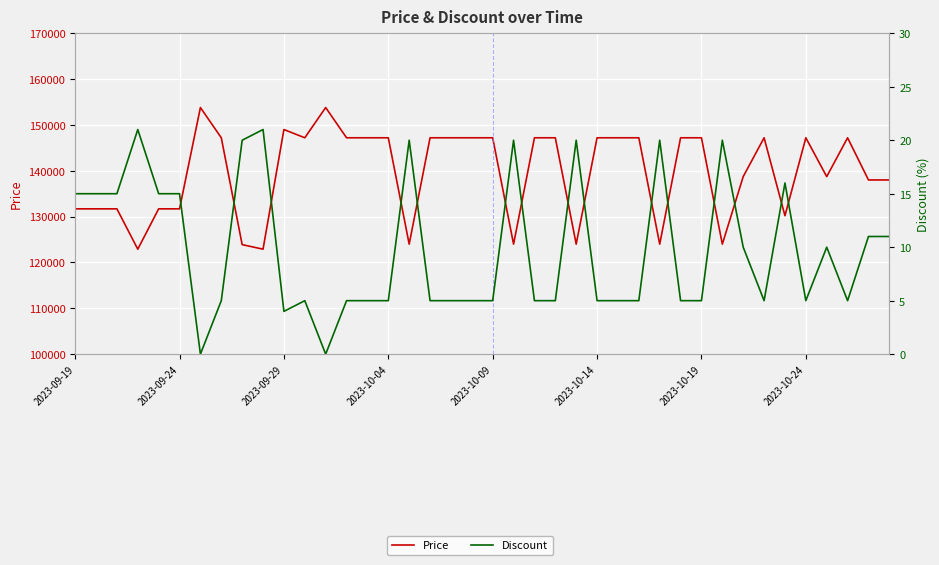

True or false: Price and Discount intersect in this chart.

False